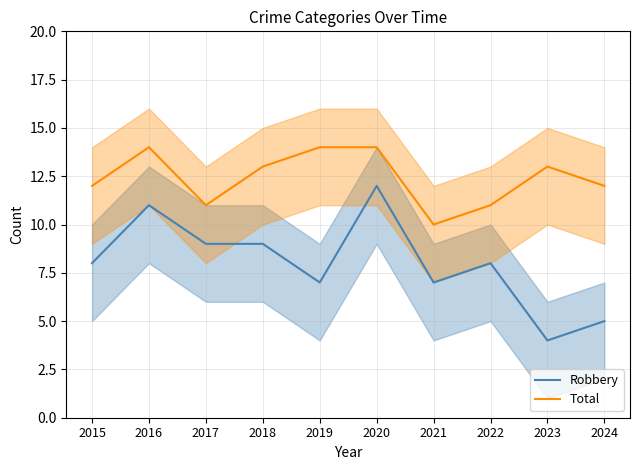

What is the value of the Robbery point at the 8th from the left?

8